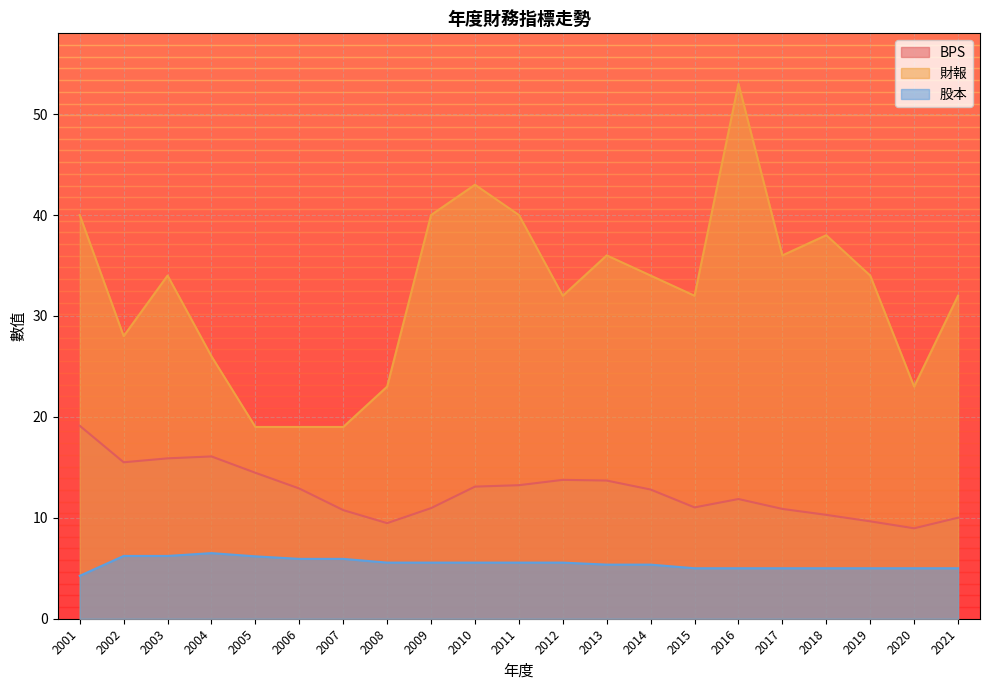

At which category does the chart reach its peak across all series?

2016